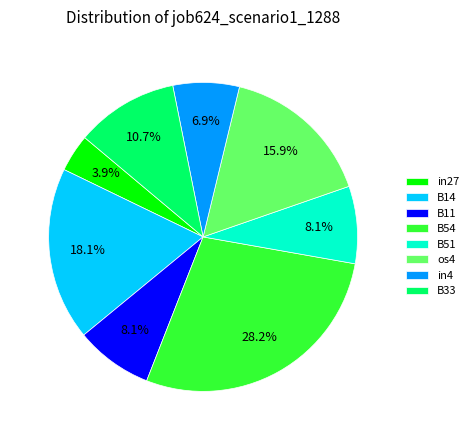

What percentage is NOT represented by B51?

91.9%